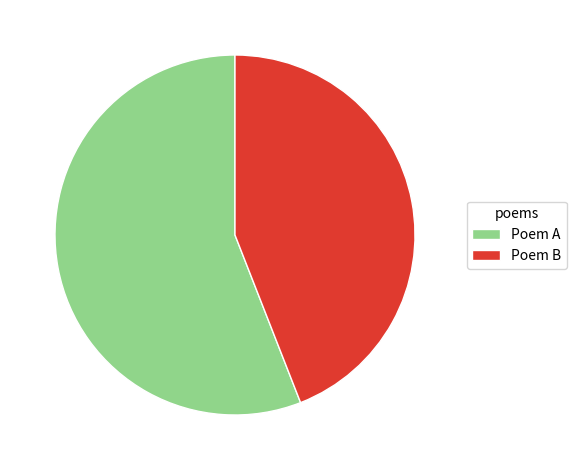

What is the largest slice in the pie chart?

Poem A